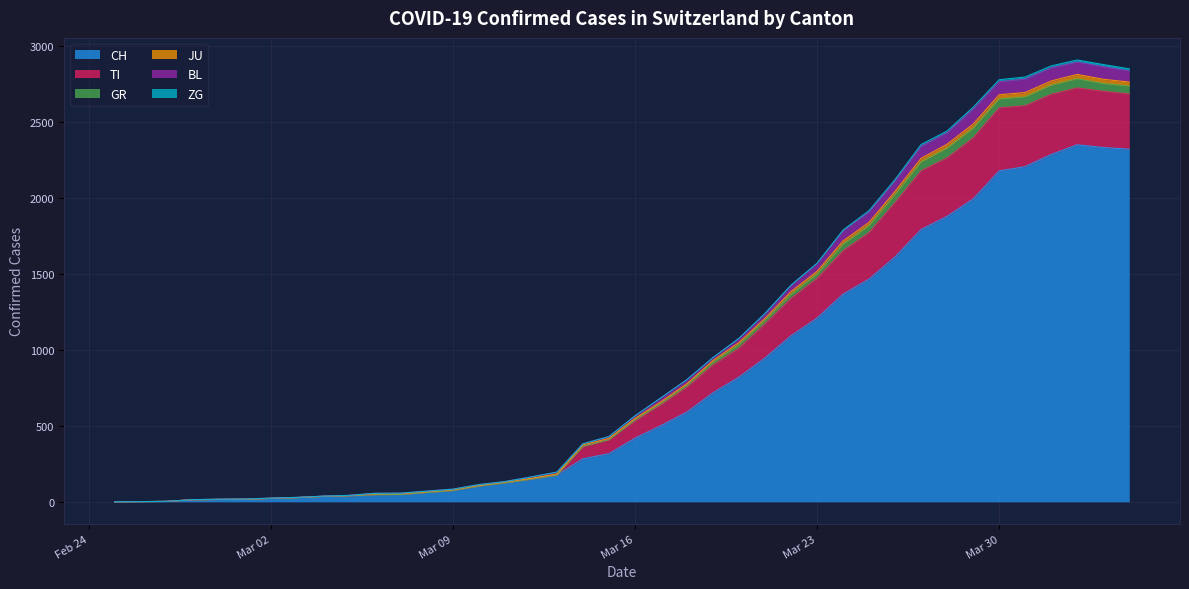

Where is GR nearest to the value 1453?

2020-03-22